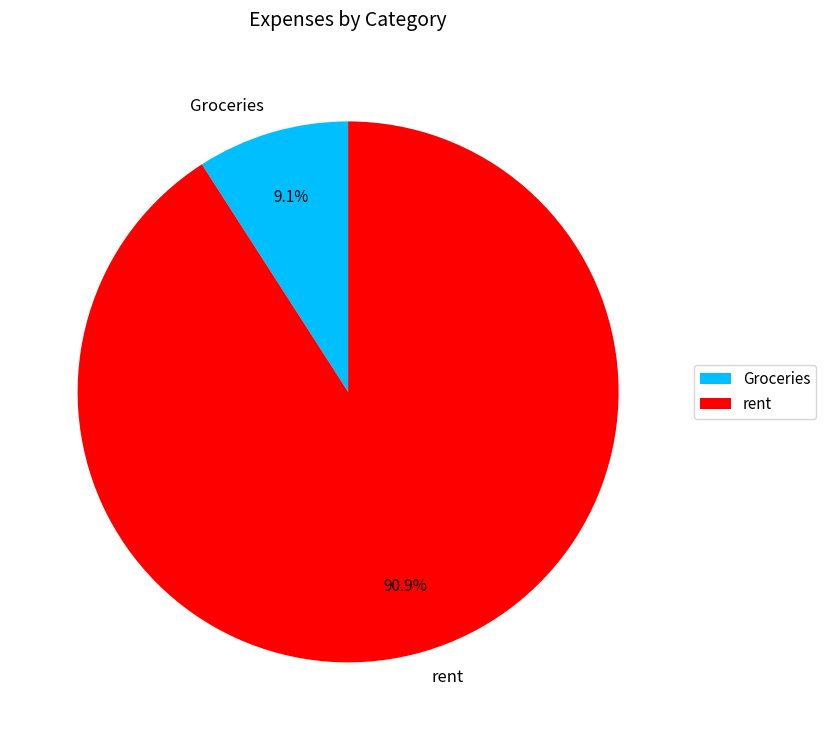

Rank the categories by value from lowest to highest.

Groceries, rent